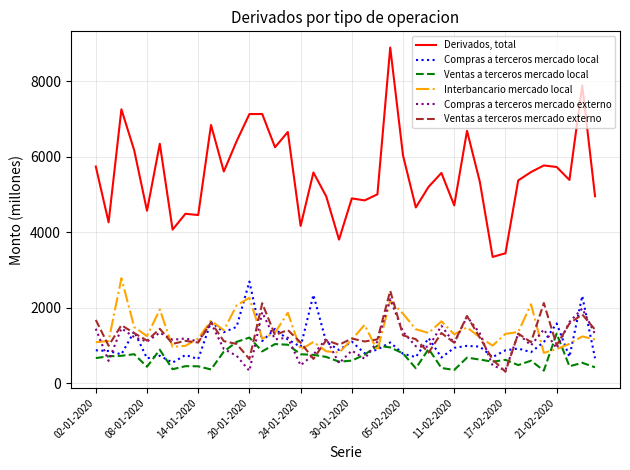

Which series has the largest total across all categories?

Derivados, total